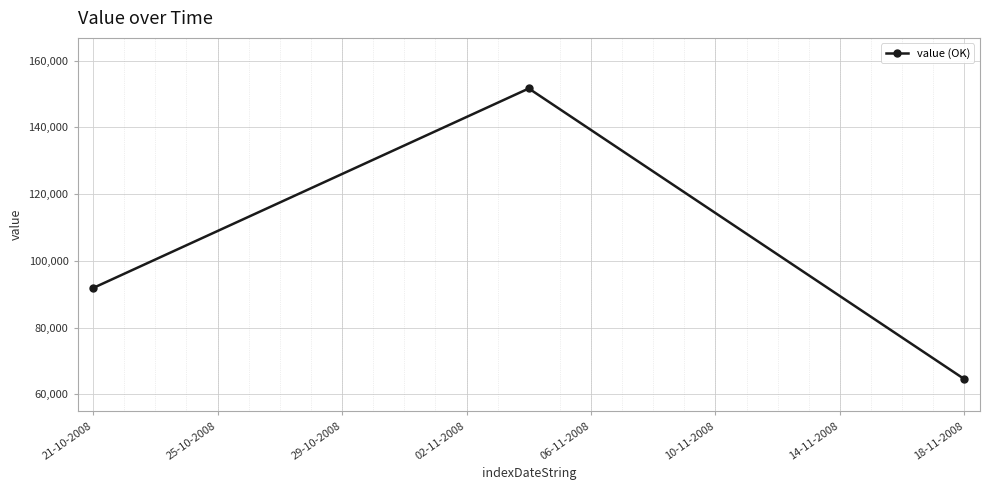

What is the average value?

102689.5